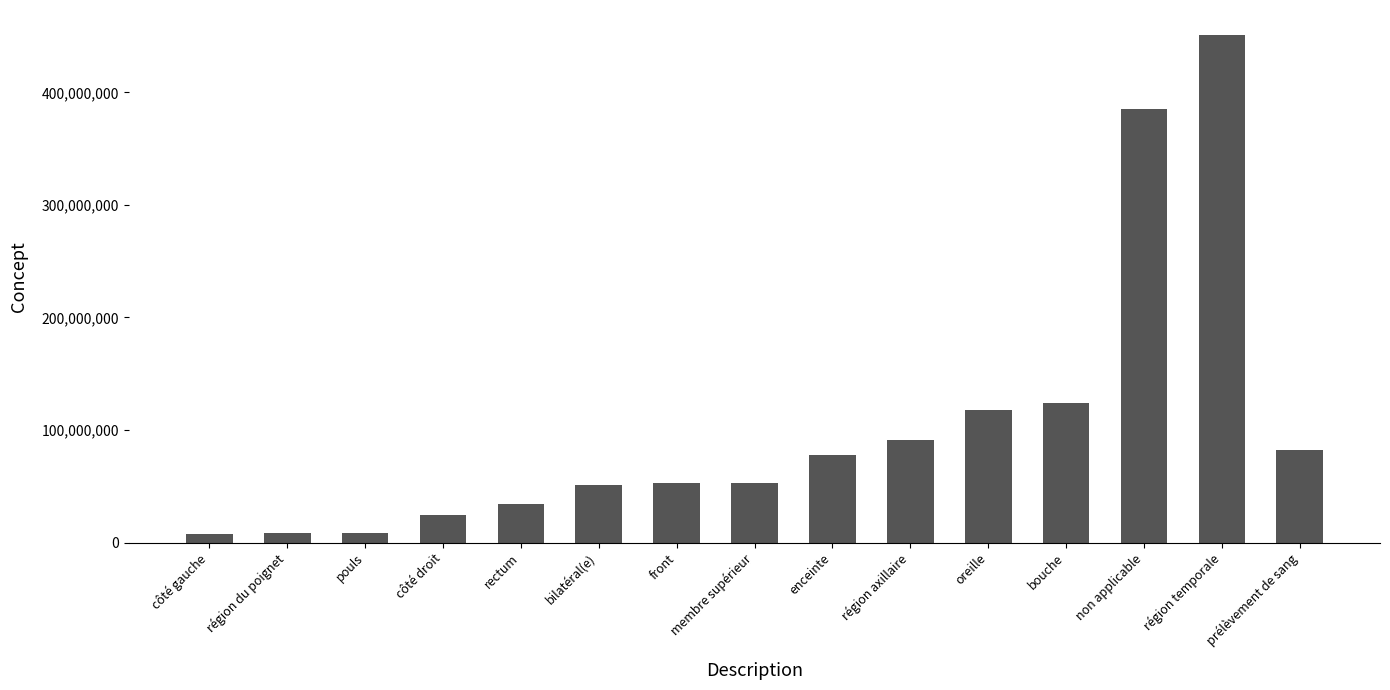

What is the smallest value displayed?

7771000